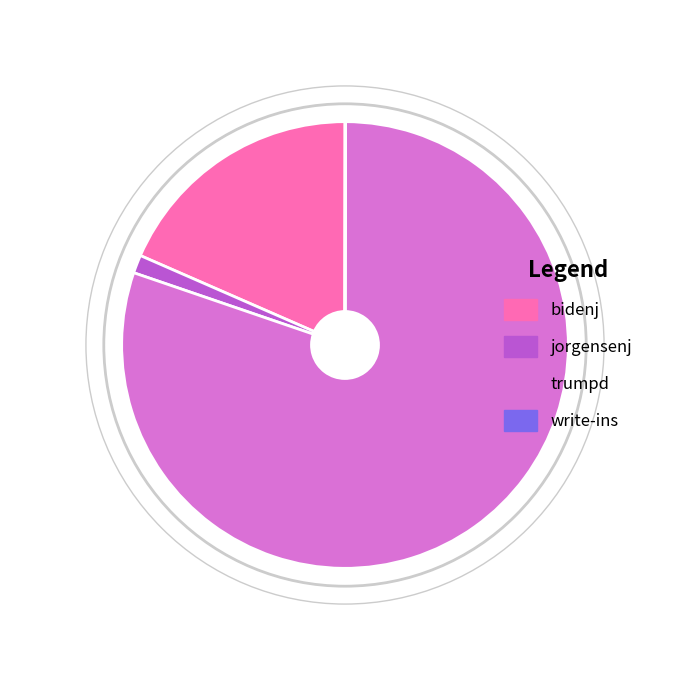

The bidenj slice represents 30% of the pie. True or false?

False